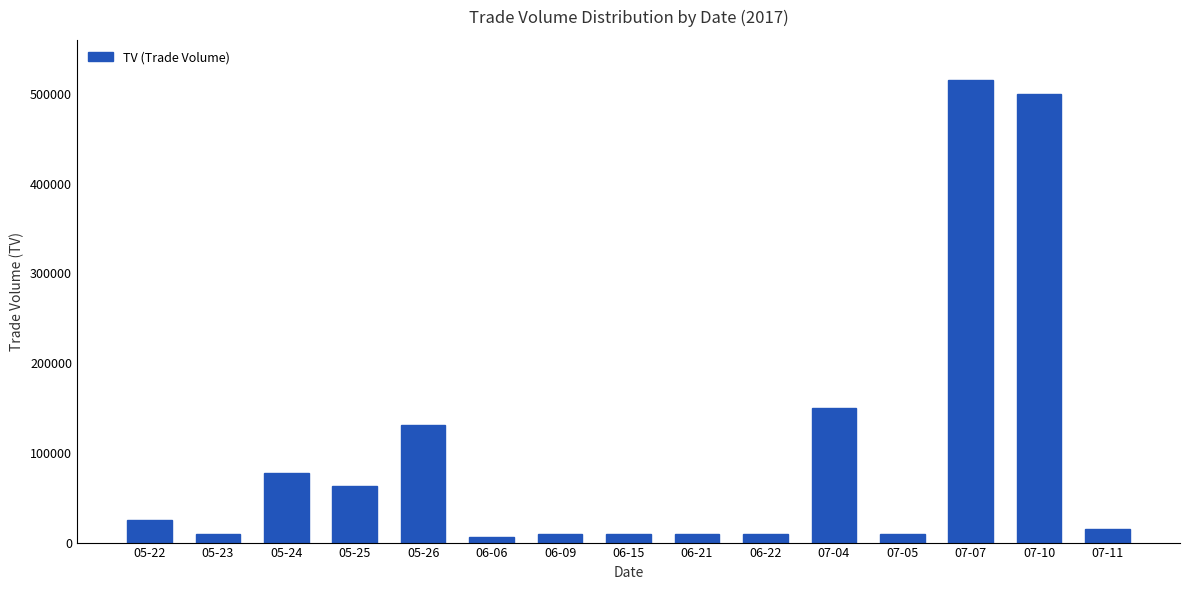

What is the greatest value displayed?

515000